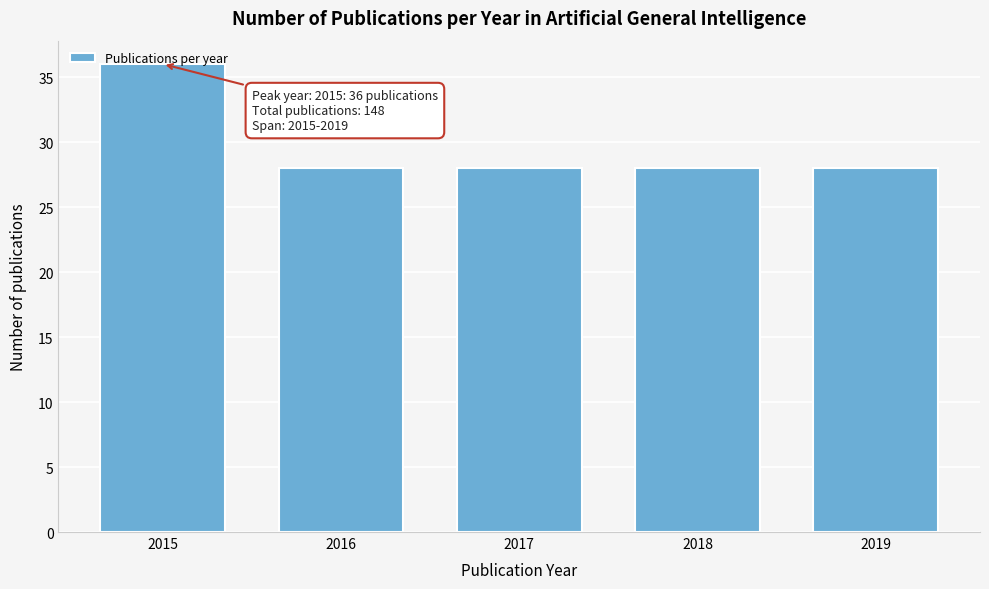

What value does the data have at 2016?

28